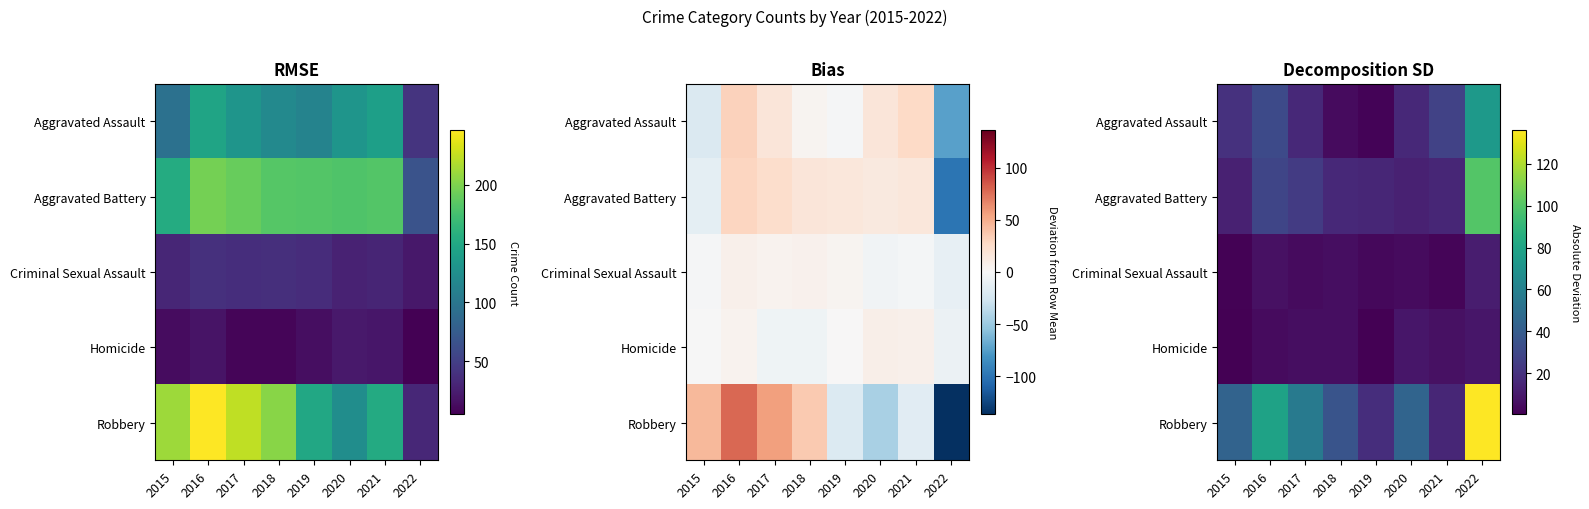

How many values in the Robbery series are below 44?

4